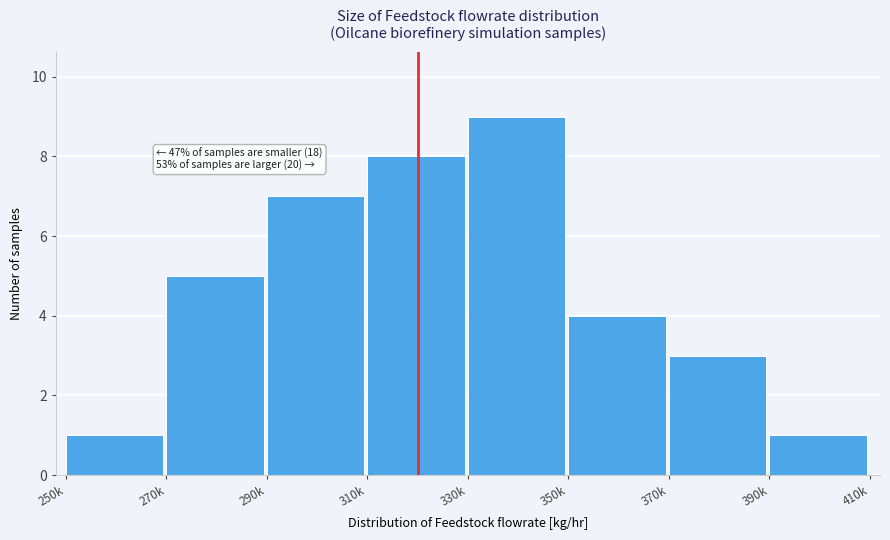

Reading left to right, transcribe all the data shown in this chart.

1	5	7	8	9	4	3	1